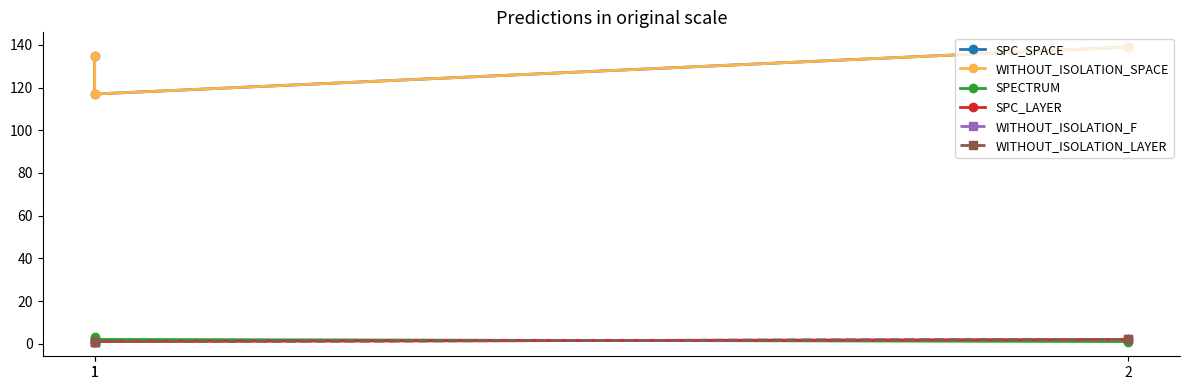

Rank the categories by WITHOUT_ISOLATION_LAYER value from lowest to highest.

1, 1, 2